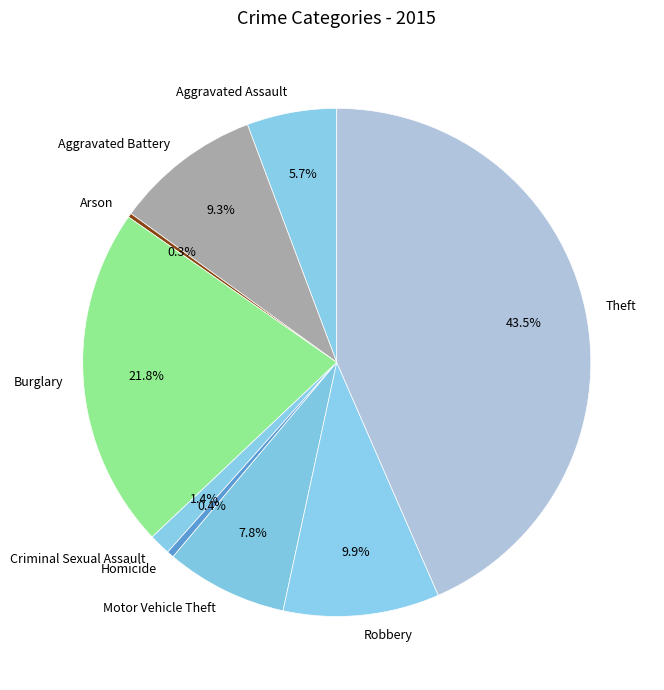

True or false: Homicide accounts for 0% of the total.

True